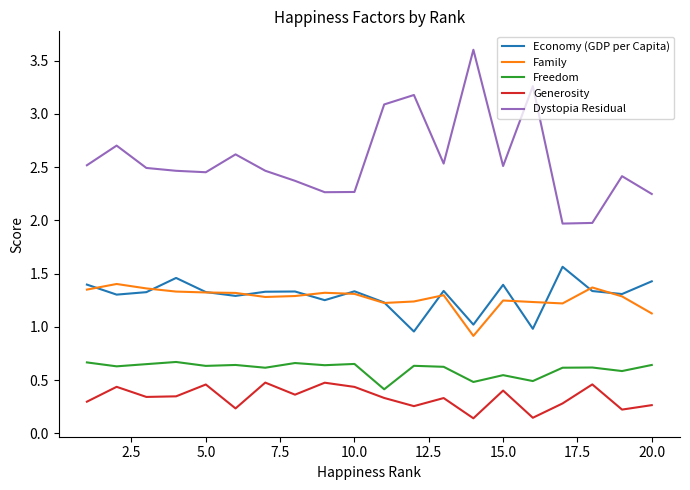

Which series has the widest spread of values?

Dystopia Residual